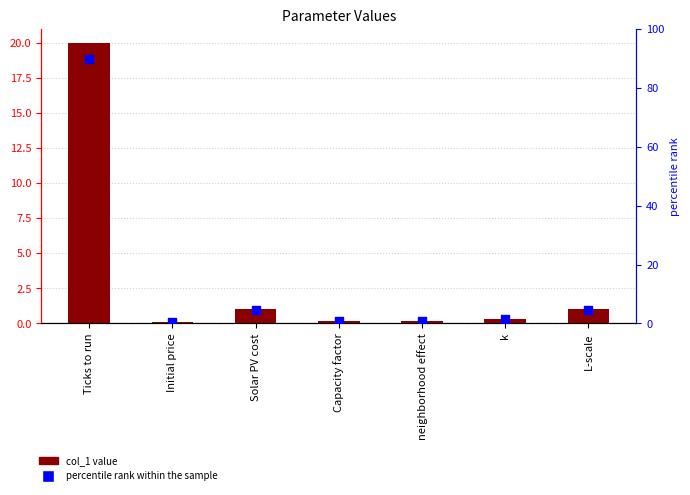

What is the total value across all series at k?

1.6